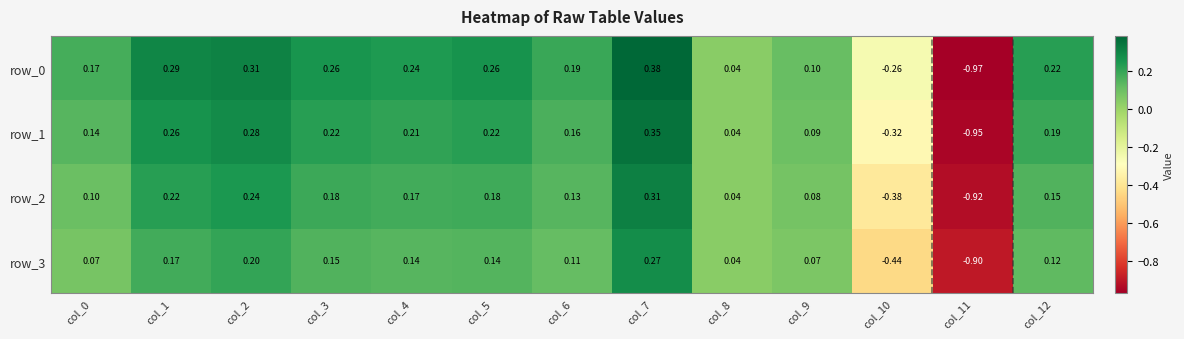

How many values in row_2 are above zero?

11